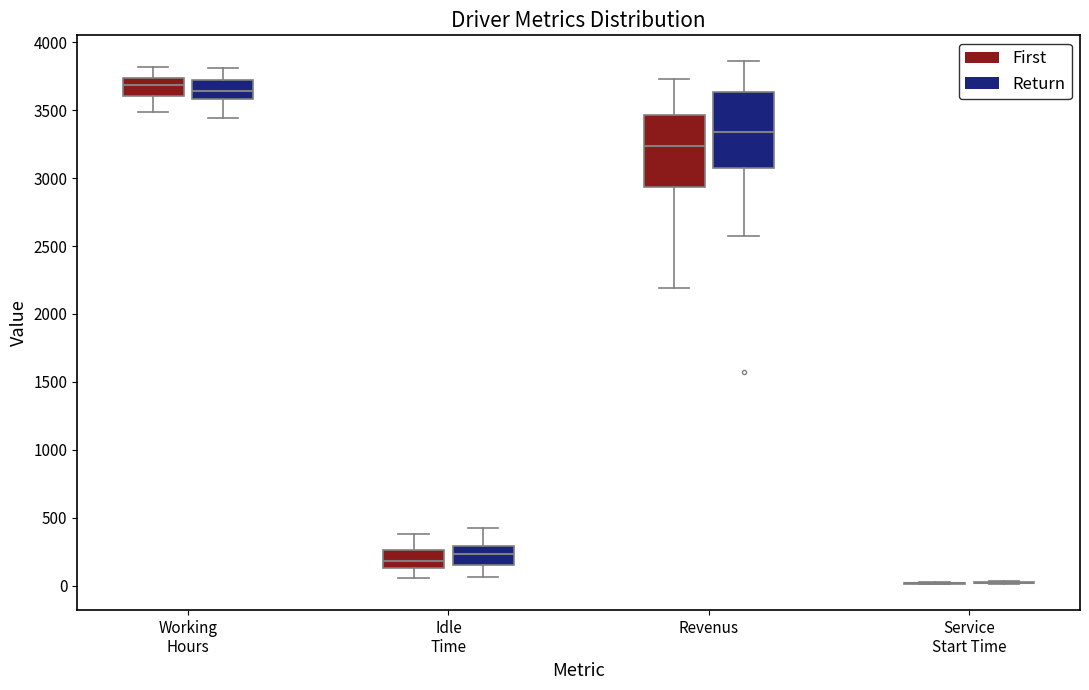

Reading left to right, read every box against the y-axis: the position of its median line, the range the box covers, and the ends of its whiskers. The values are not printed on the chart, so give them approximately, as read against the axis.

Working Hours (First): median 3700, box 3600 to 3750, whiskers 3500 to 3800
Working Hours (Return): median 3650, box 3600 to 3700, whiskers 3450 to 3800
Idle Time (First): median 200, box 150 to 250, whiskers 50 to 400
Idle Time (Return): median 250, box 150 to 300, whiskers 50 to 400
Revenus (First): median 3250, box 2950 to 3450, whiskers 2200 to 3750
Revenus (Return): median 3350, box 3050 to 3650, whiskers 2550 to 3850
Service Start Time (First): box collapsed to a line at 0, whiskers 0 to 50
Service Start Time (Return): box collapsed to a line at 0, whiskers 0 to 50